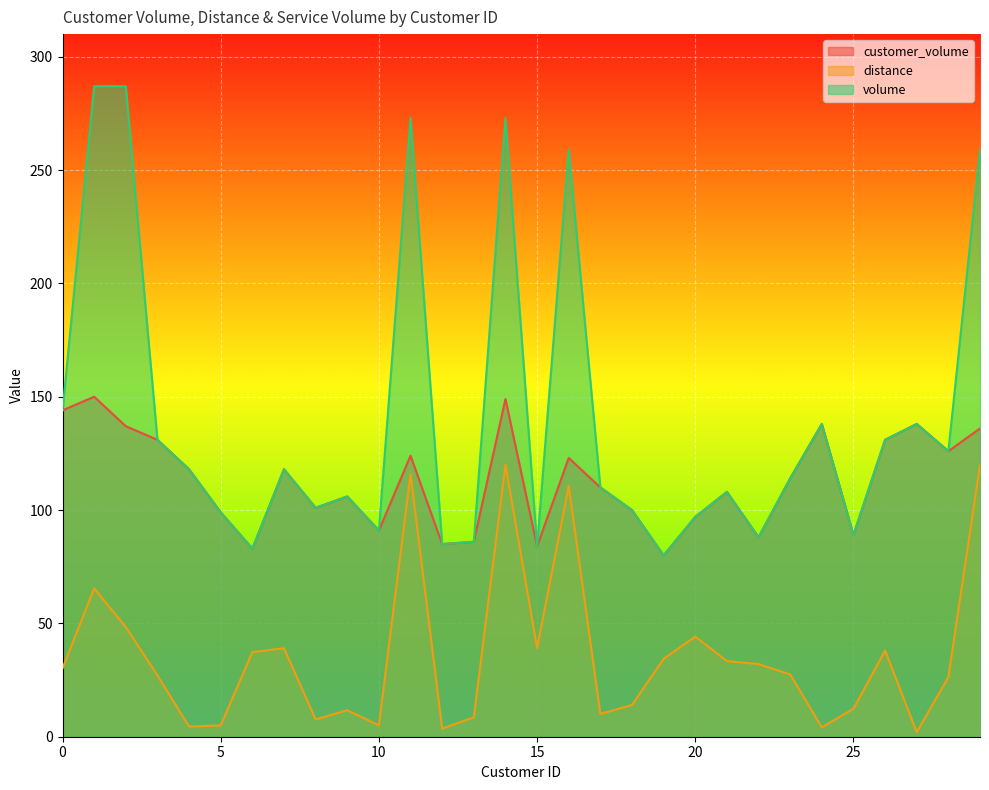

True or false: customer_volume and volume intersect in this chart.

False